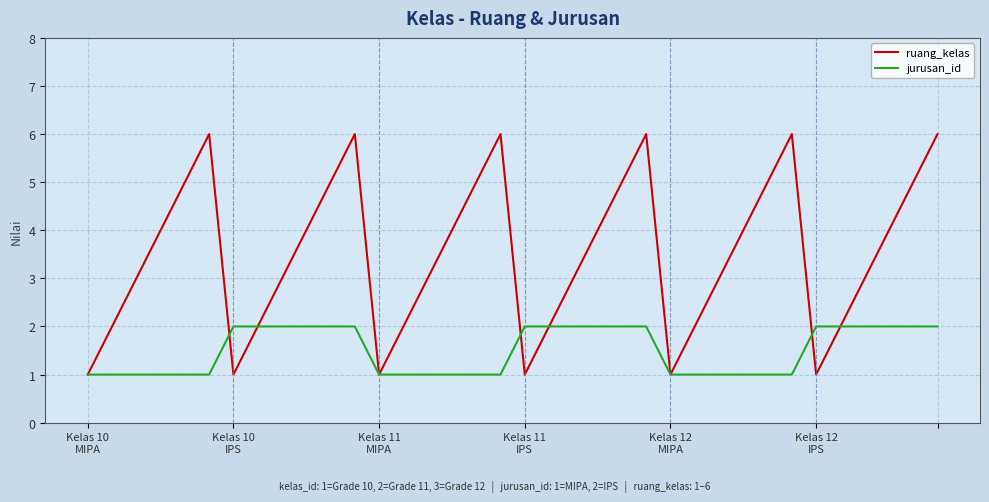

List the series in order of their peak value, lowest first.

jurusan_id, ruang_kelas